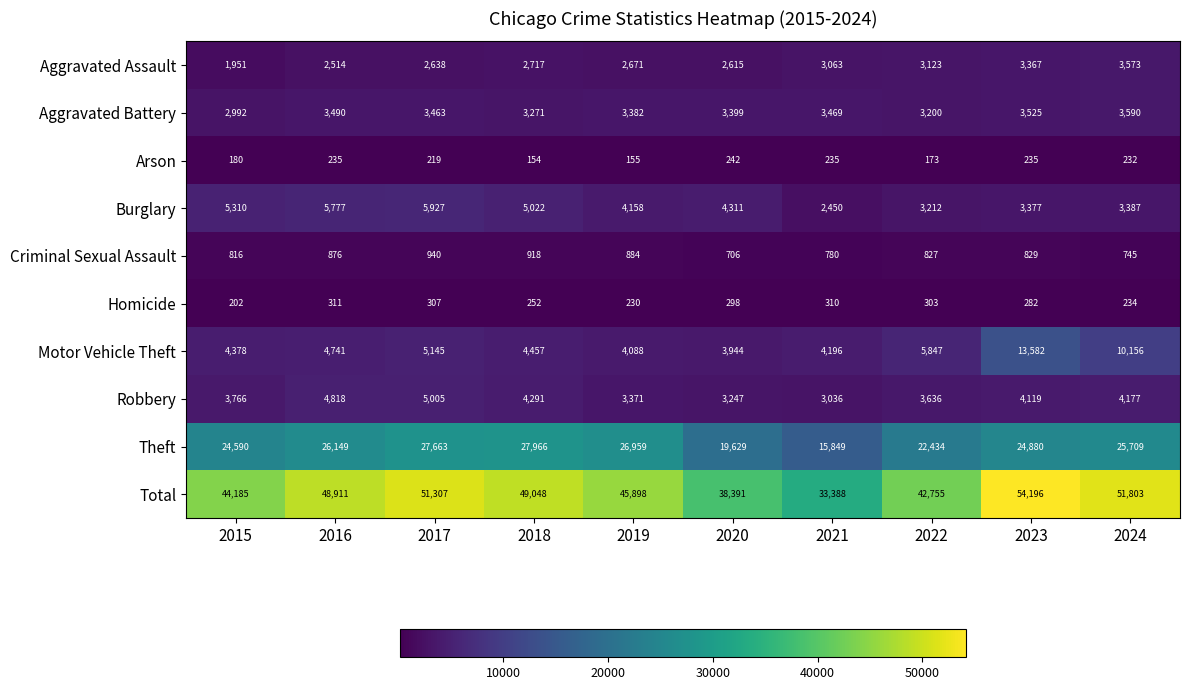

At which category is the sum across all series the highest?

2023